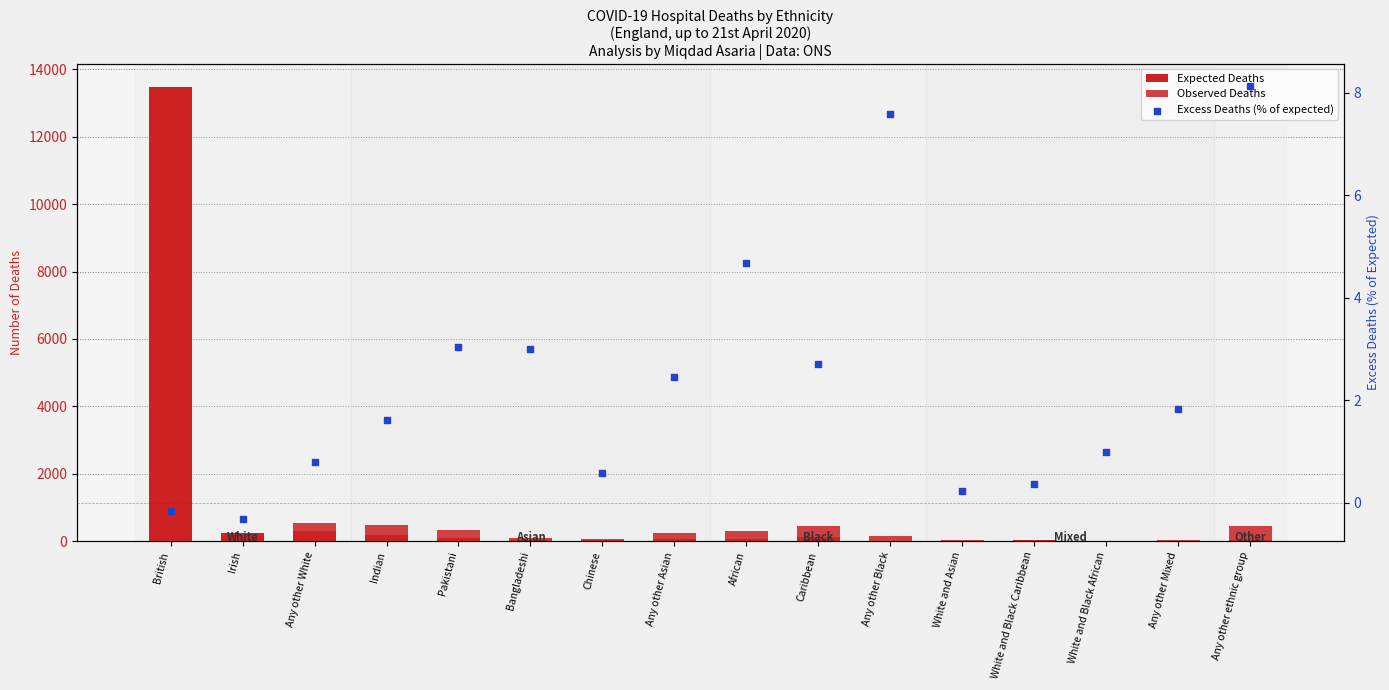

At which category is the sum across all series the highest?

British